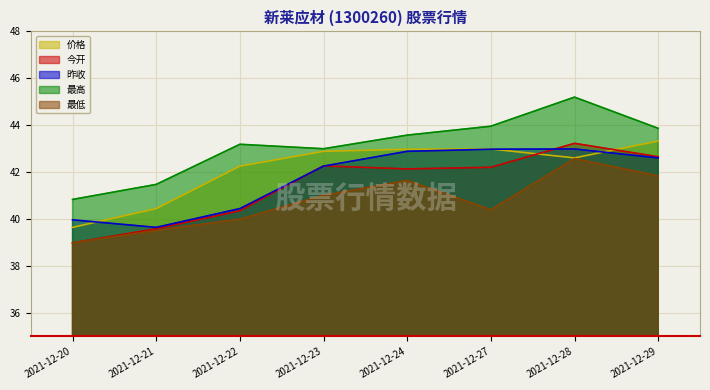

True or false: 价格 has more than 0 interior local peaks.

True